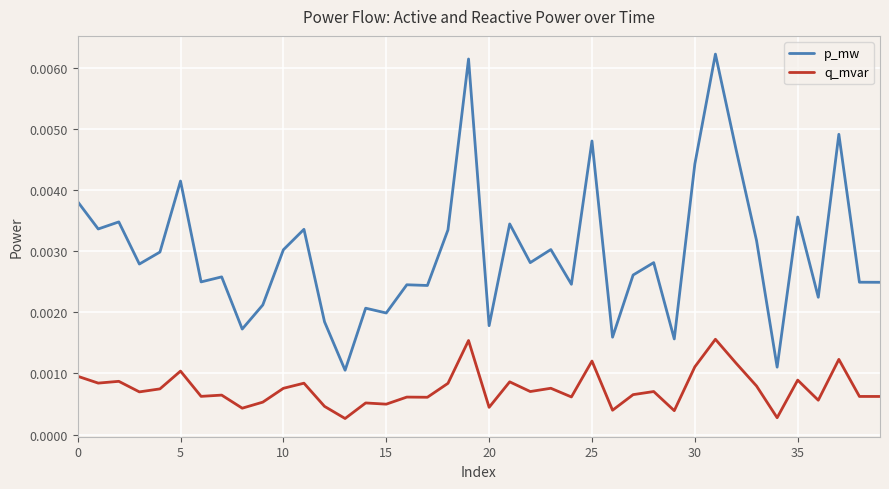

List the series in order of their overall mean, highest first.

p_mw, q_mvar